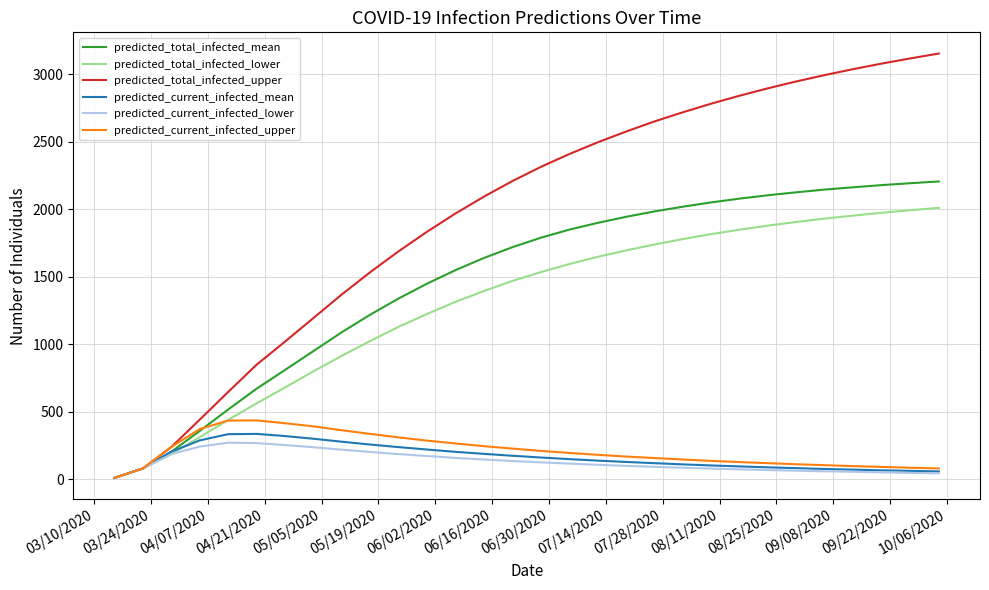

What is the greatest value displayed?

3155